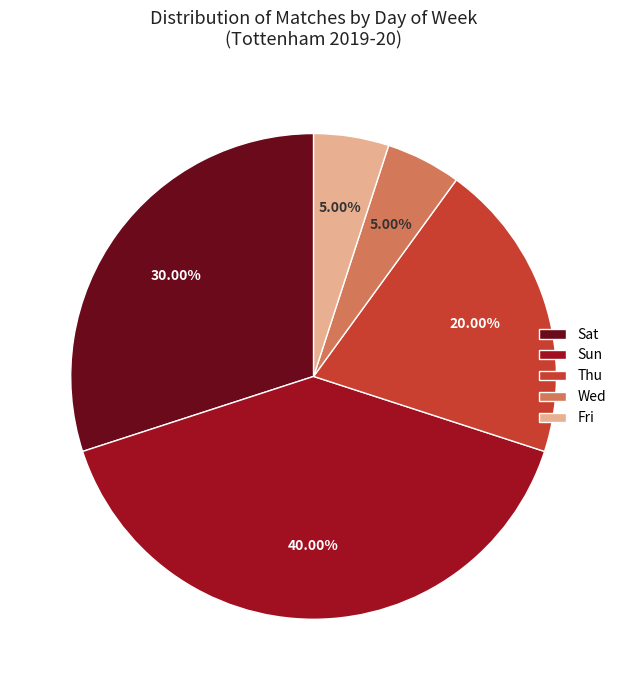

Which category has the biggest portion of the pie?

Sun